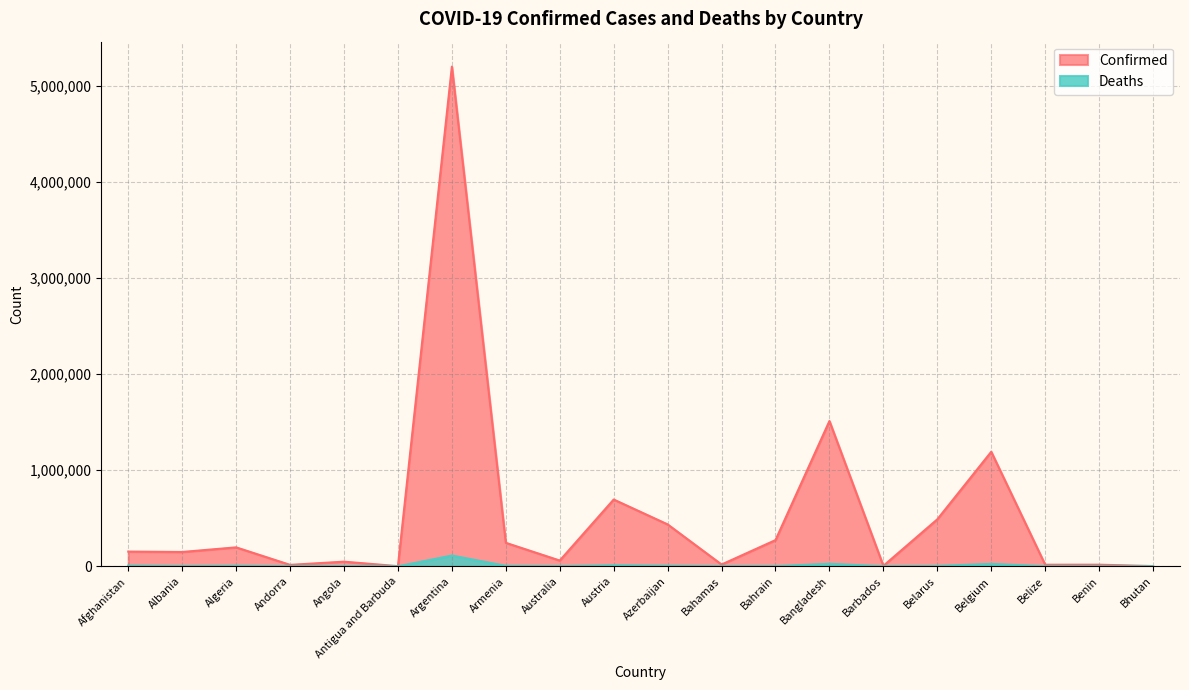

What is the smallest value displayed?

3